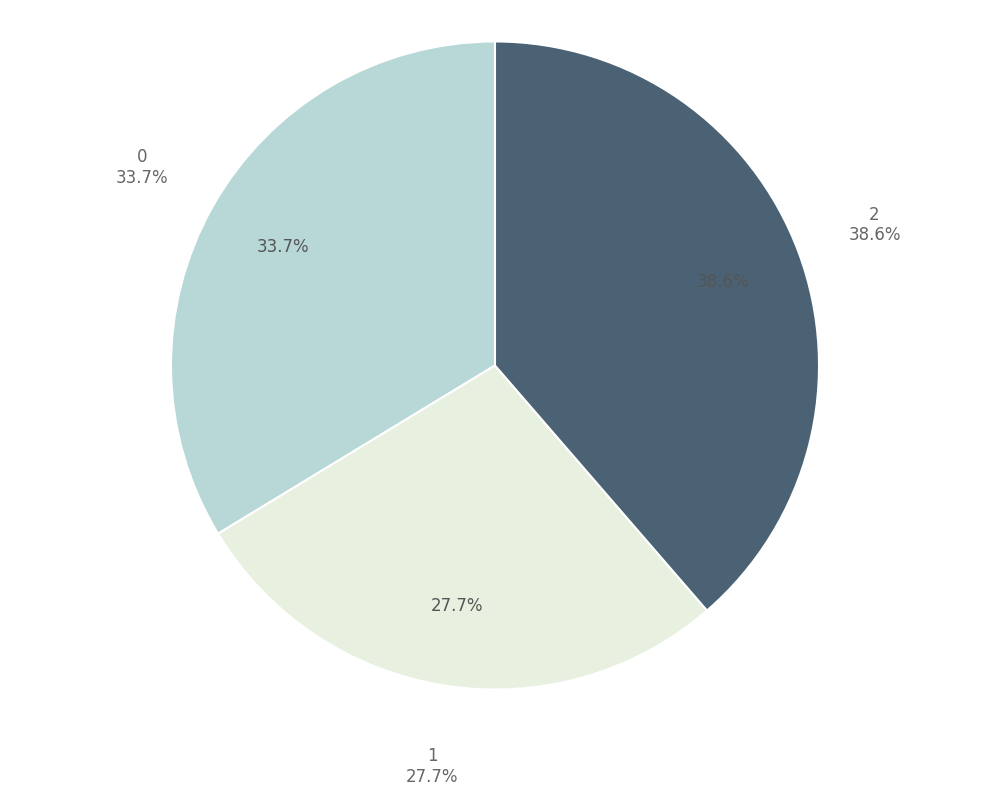

To the nearest percent, what is the combined percentage of 0 and 2?

72%